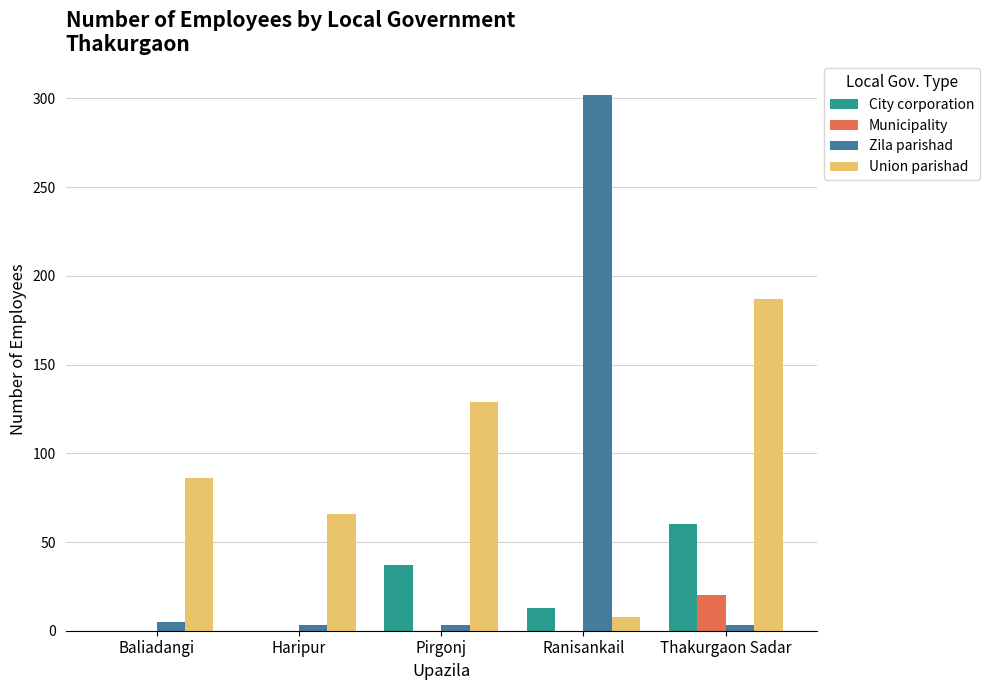

What are all the series names shown in the legend?

City corporation, Municipality, Zila parishad, Union parishad